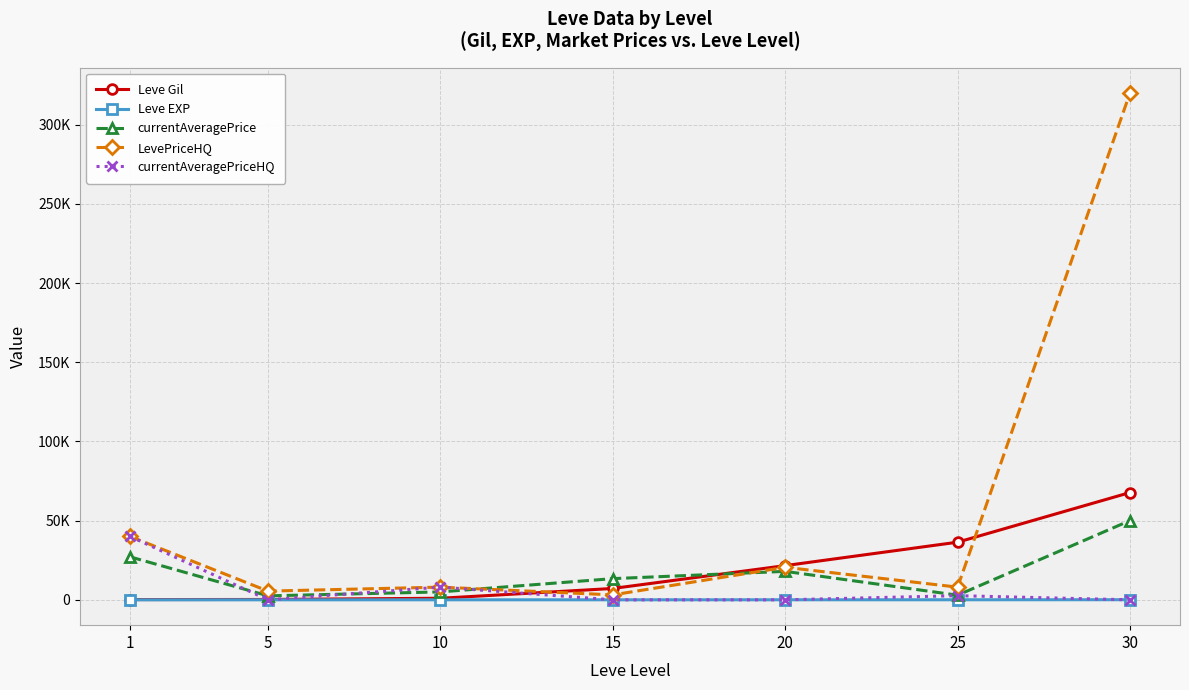

At which label is Leve Gil closest to 33945?

25